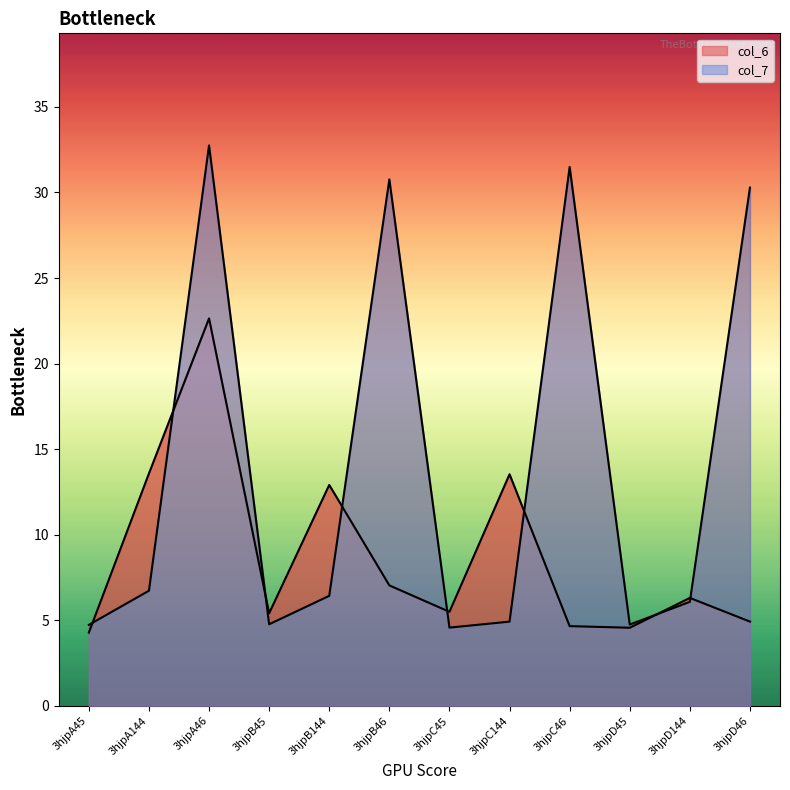

What is the label of the 3rd point from the left?

3hjpA46